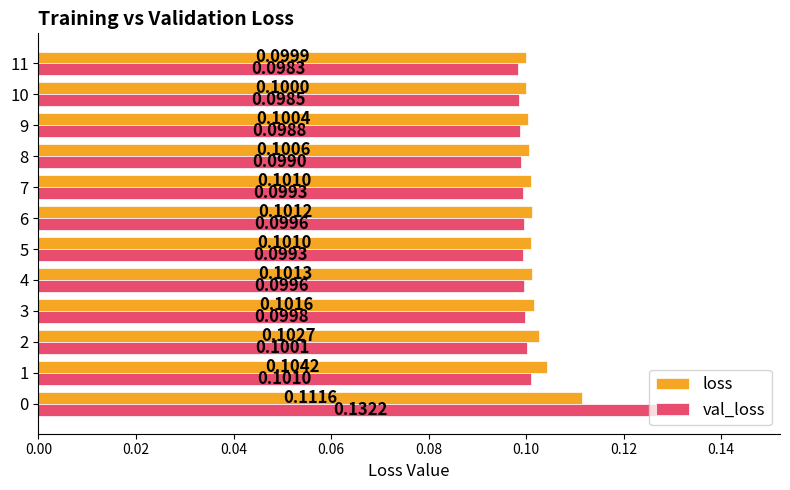

Is the value of loss at 9 greater than the value of val_loss at 2?

Yes